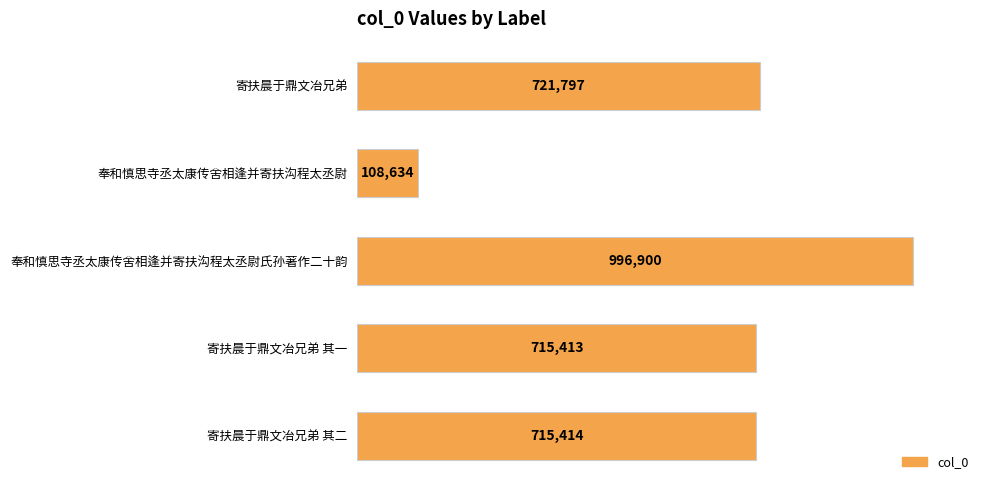

Does the chart contain any negative values?

No